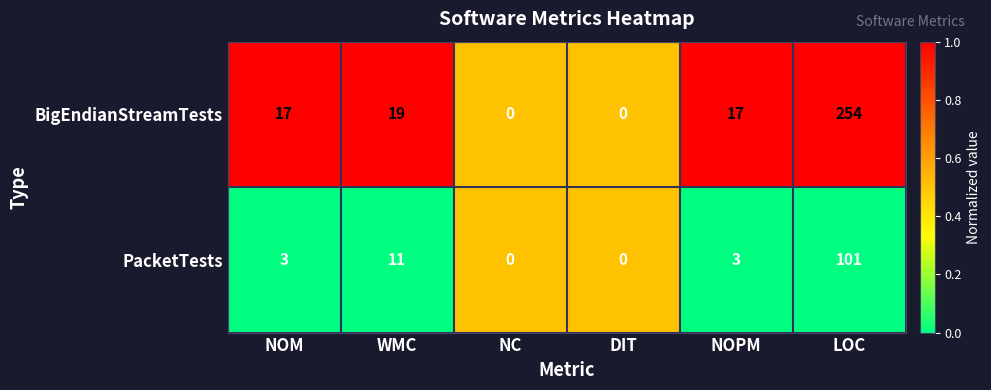

What is the difference between the BigEndianStreamTests values at LOC and DIT?

254